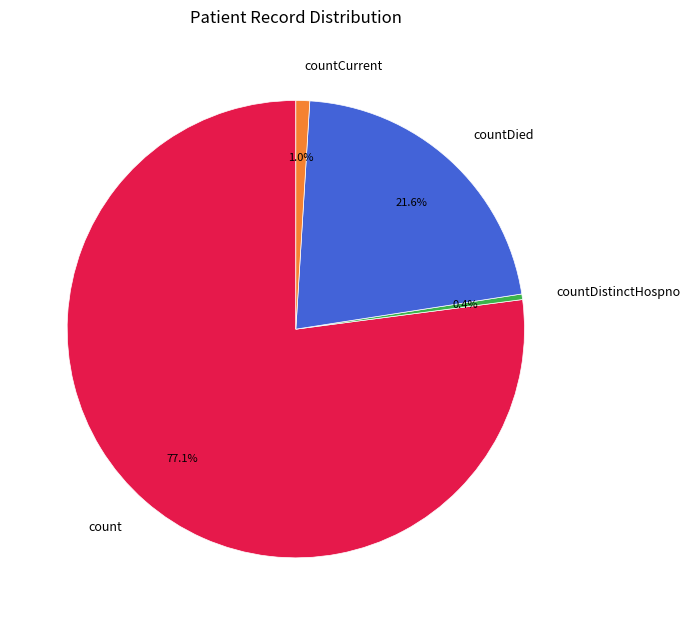

Rank the categories by value from highest to lowest.

count, countDied, countCurrent, countDistinctHospno